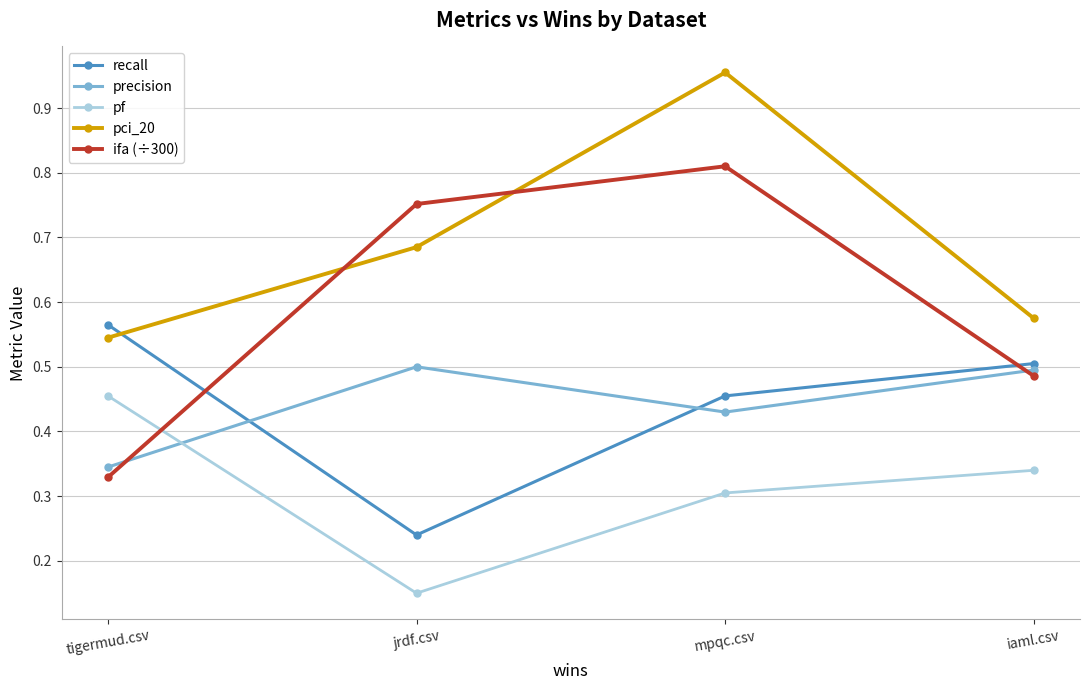

At tigermud.csv, list the series in order from largest to smallest.

recall, pci_20, pf, precision, ifa (÷300)